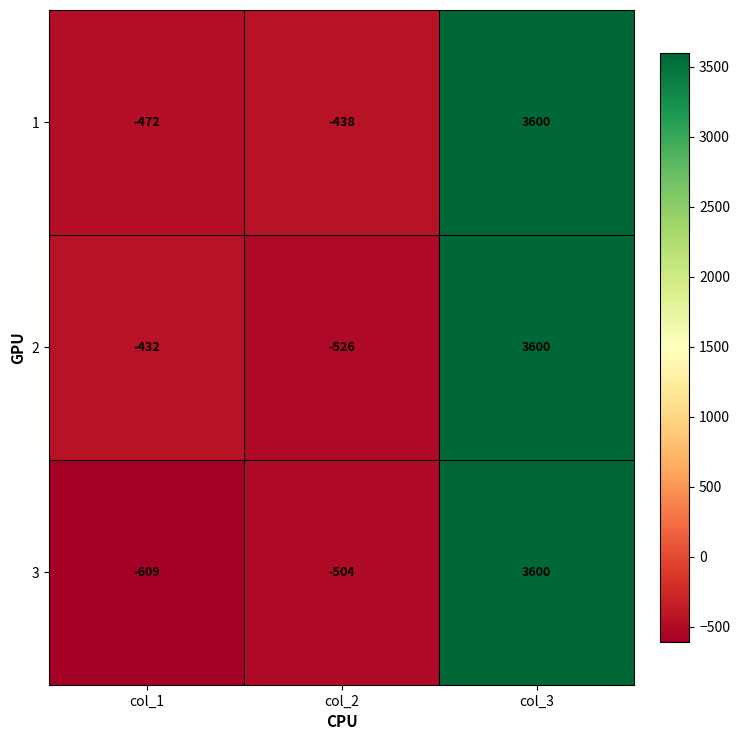

At which category is the sum across all series the highest?

col_3